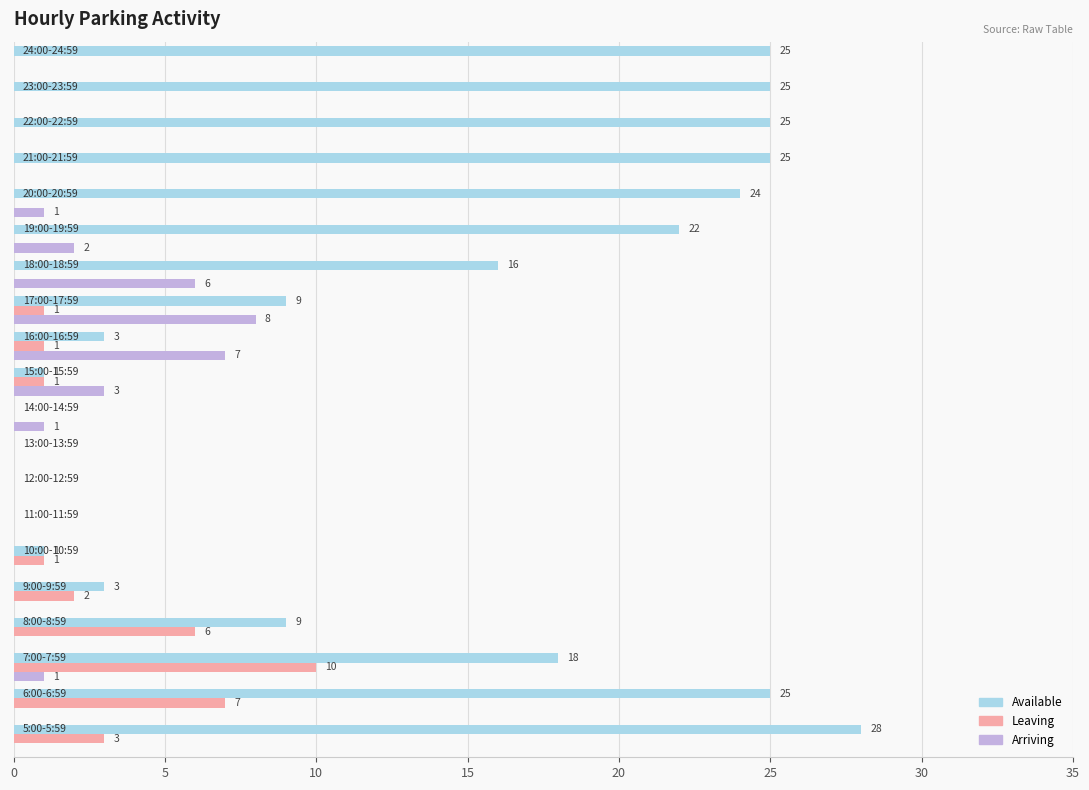

Which series has the largest total across all categories?

Available